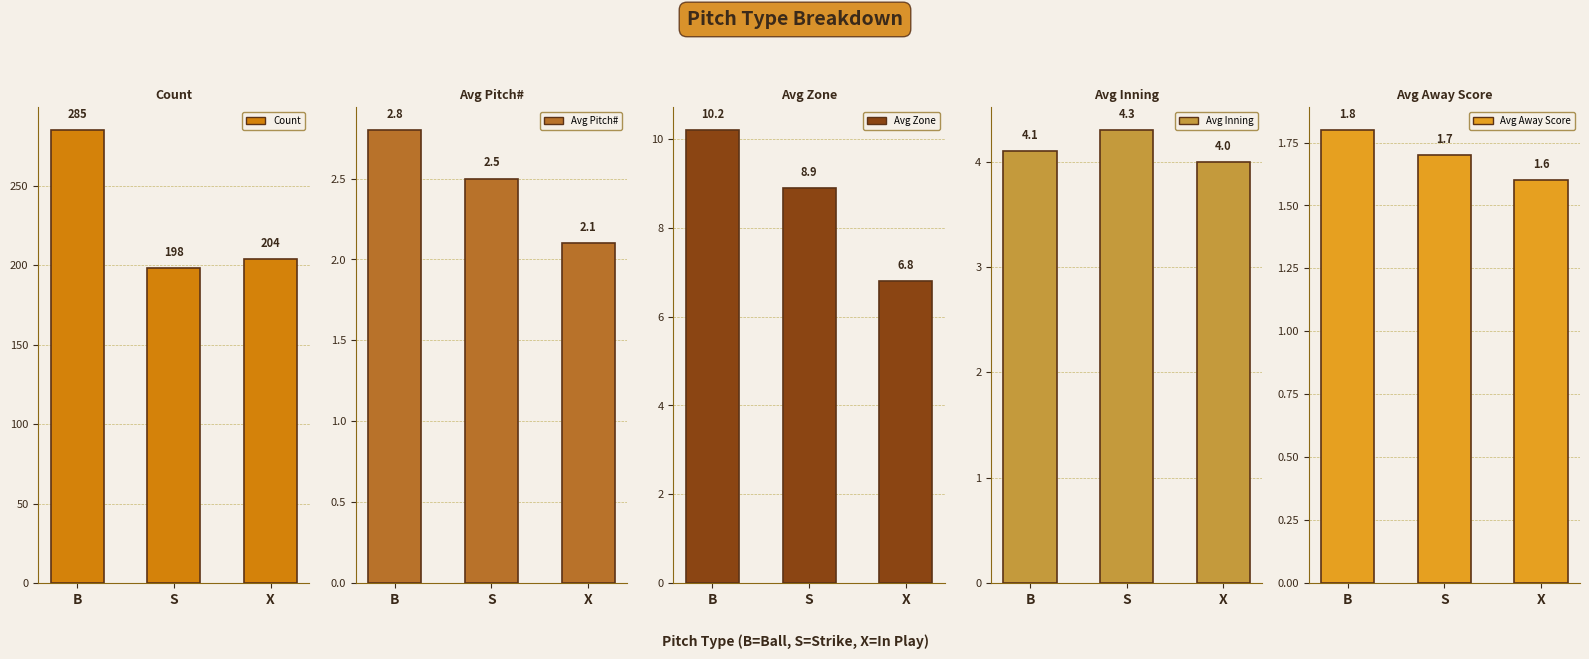

Between X and S, which is larger?

X